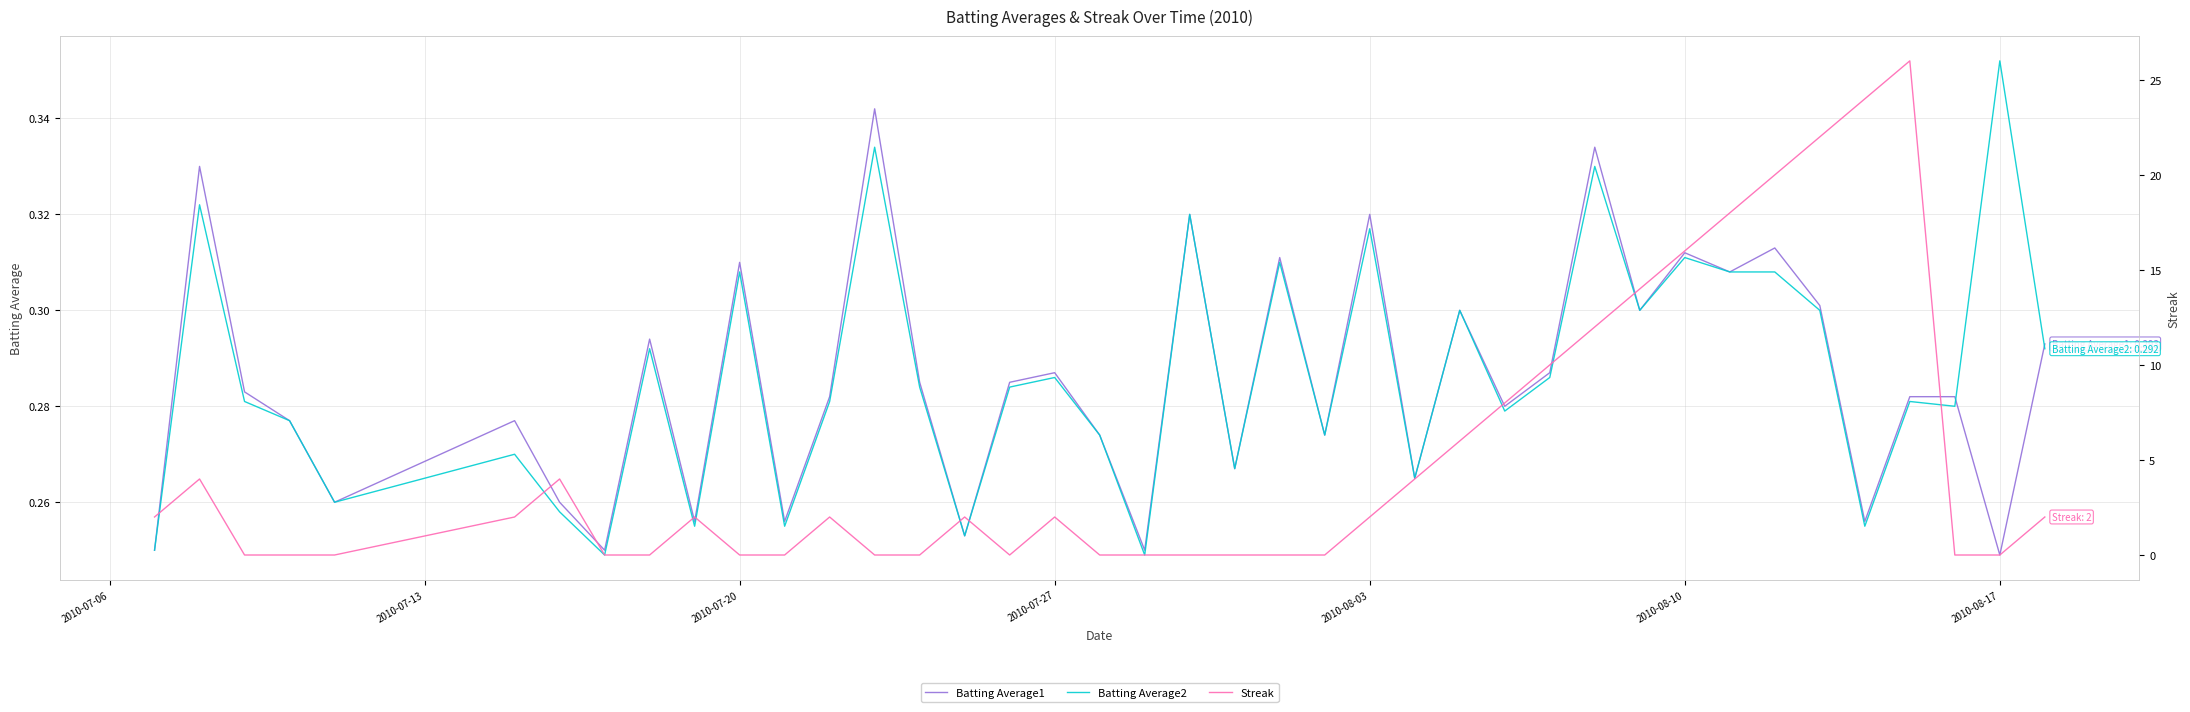

What is the value of the Batting Average2 point at the 14th from the left?

0.3